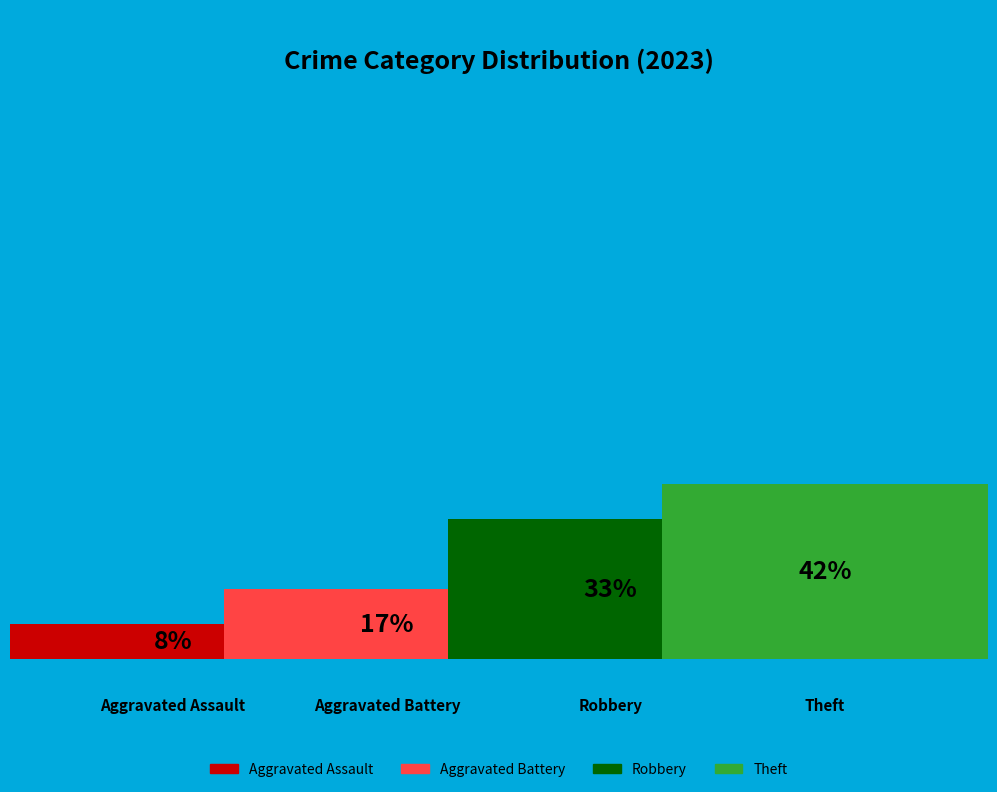

To the nearest percent, what is the average slice percentage?

25%